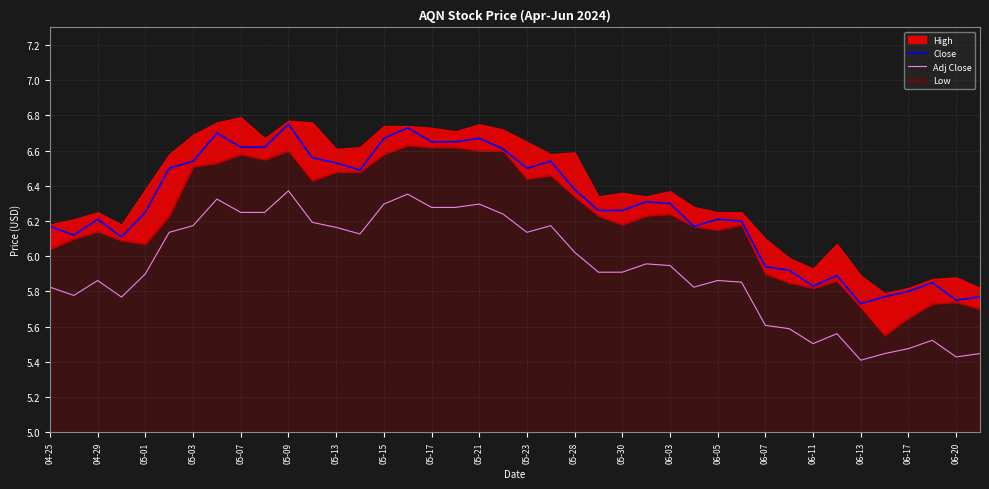

What is the average value of the Adj Close series?

5.9